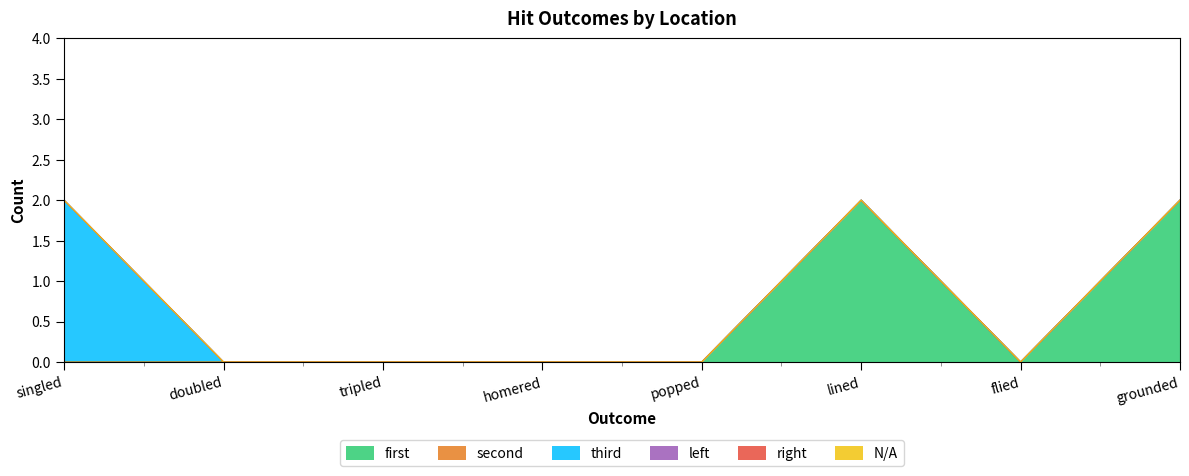

What is the label of the 3rd point from the left?

tripled